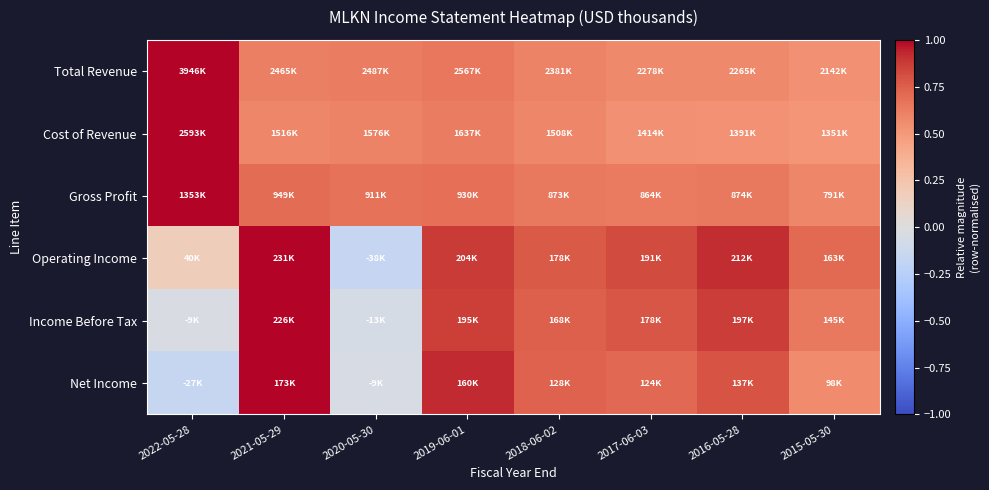

Between 2019-06-01 and 2017-06-03, which is larger?

2019-06-01